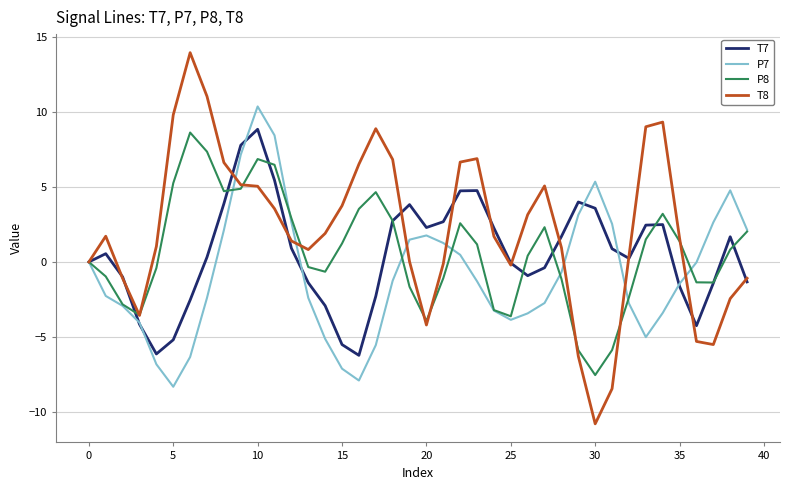

What are all the series names shown in the legend?

T7, P7, P8, T8